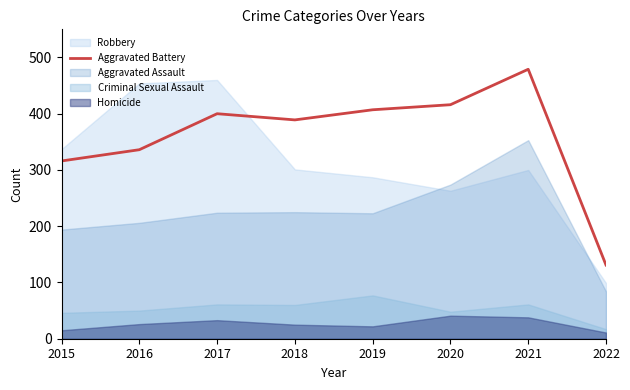

Count the number of values greater than 400.

3